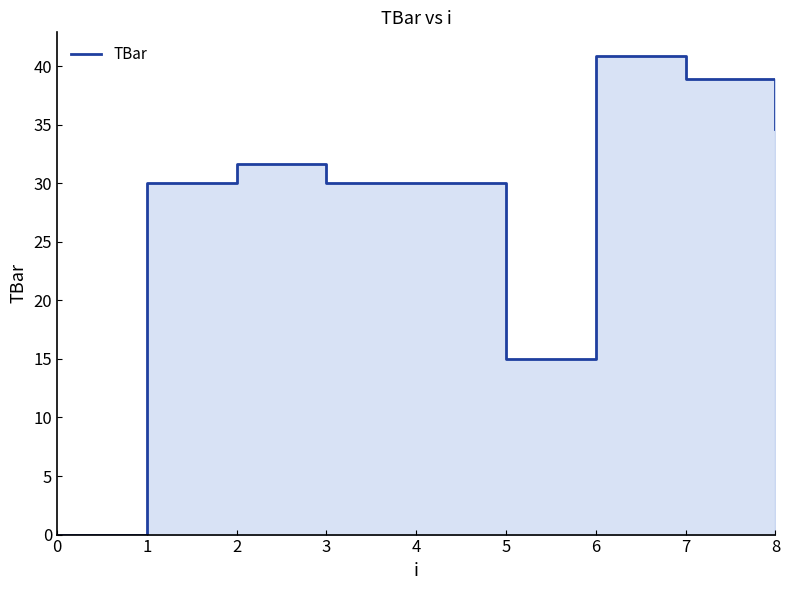

What is the difference between the values at 8 and 7?

4.3